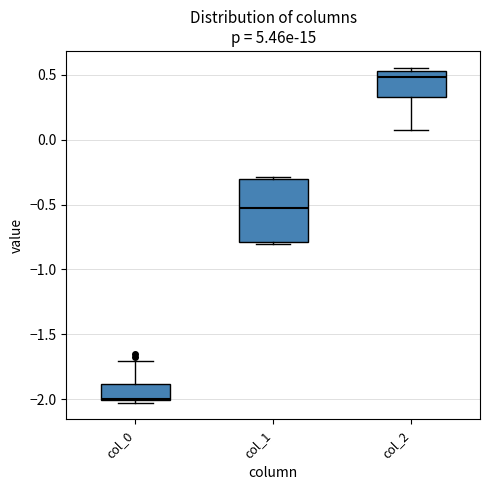

Which box is the tallest, from its lower edge to its upper edge?

col_1